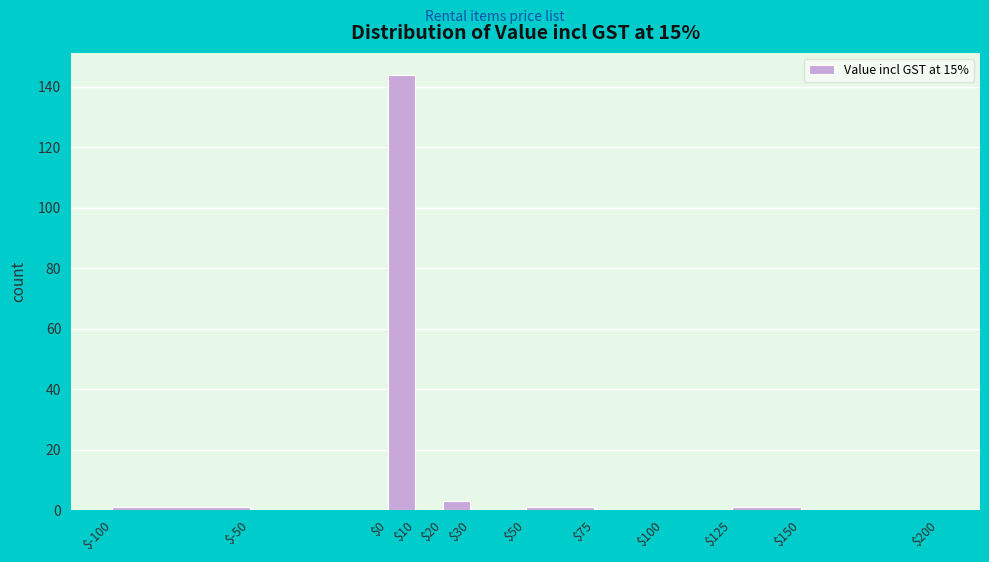

How tall is the bar that spans $20 to $30 on the x-axis? The values are not printed on the chart, so give them approximately, as read against the axis.

4